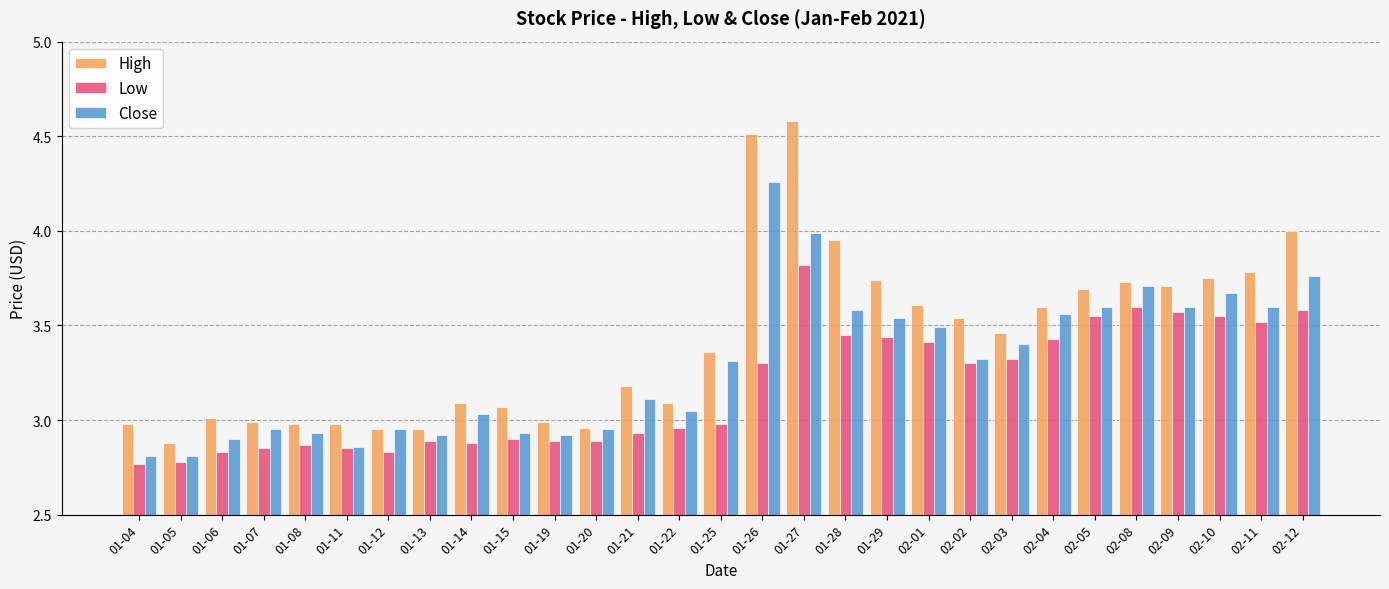

What is the total value across all series at 02-04?

10.6